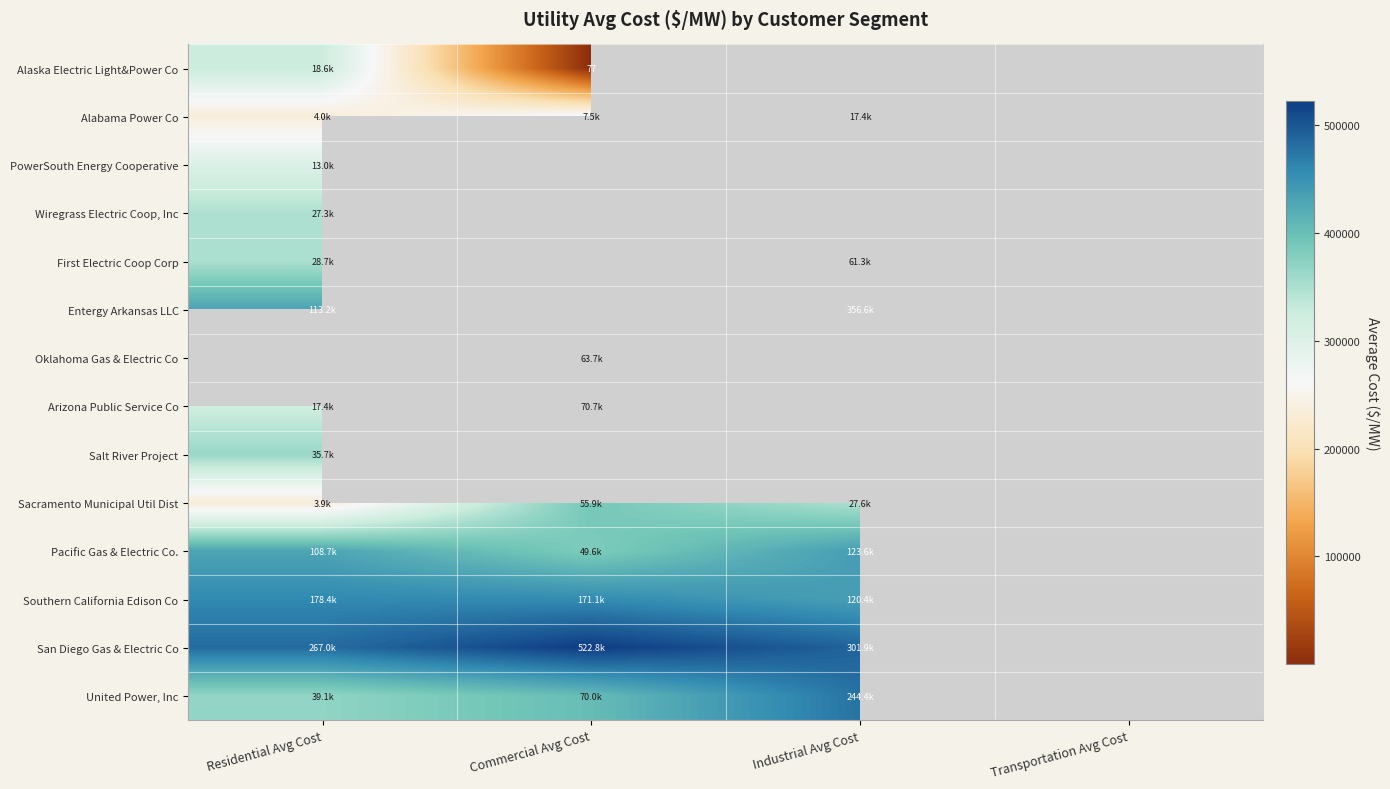

The Sacramento Municipal Util Dist series shows 2.2 at Residential Avg Cost. True or false?

False